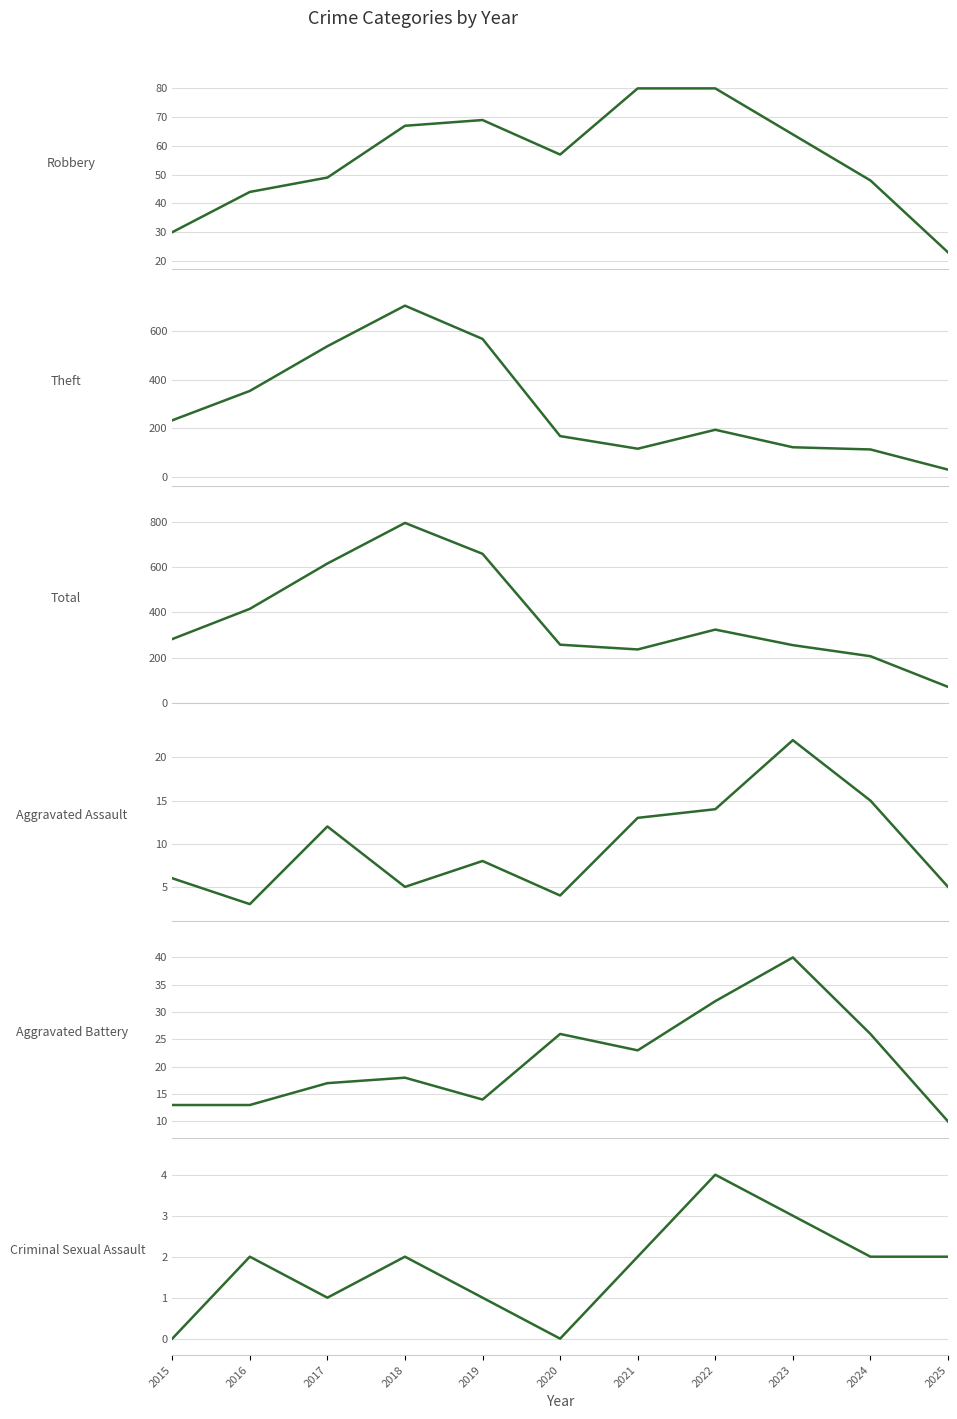

Reading left to right, what are all the values shown in this chart?

Robbery: 2015=30	2016=44	2017=49	2018=67	2019=69	2020=57	2021=80	2022=80	2023=64	2024=48	2025=23
Theft: 2015=233	2016=354	2017=538	2018=705	2019=568	2020=168	2021=116	2022=194	2023=122	2024=113	2025=30
Total: 2015=282	2016=416	2017=617	2018=797	2019=660	2020=257	2021=236	2022=324	2023=255	2024=206	2025=70
Aggravated Assault: 2015=6	2016=3	2017=12	2018=5	2019=8	2020=4	2021=13	2022=14	2023=22	2024=15	2025=5
Aggravated Battery: 2015=13	2016=13	2017=17	2018=18	2019=14	2020=26	2021=23	2022=32	2023=40	2024=26	2025=10
Criminal Sexual Assault: 2015=0	2016=2	2017=1	2018=2	2019=1	2020=0	2021=2	2022=4	2023=3	2024=2	2025=2